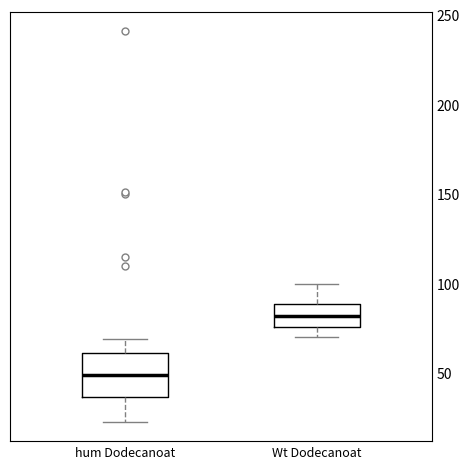

Reading left to right, read every box against the y-axis: the position of its median line, the range the box covers, and the ends of its whiskers. The values are not printed on the chart, so give them approximately, as read against the axis.

hum Dodecanoat: median 50, box 35 to 60, whiskers 25 to 70
Wt Dodecanoat: median 80, box 75 to 90, whiskers 70 to 100